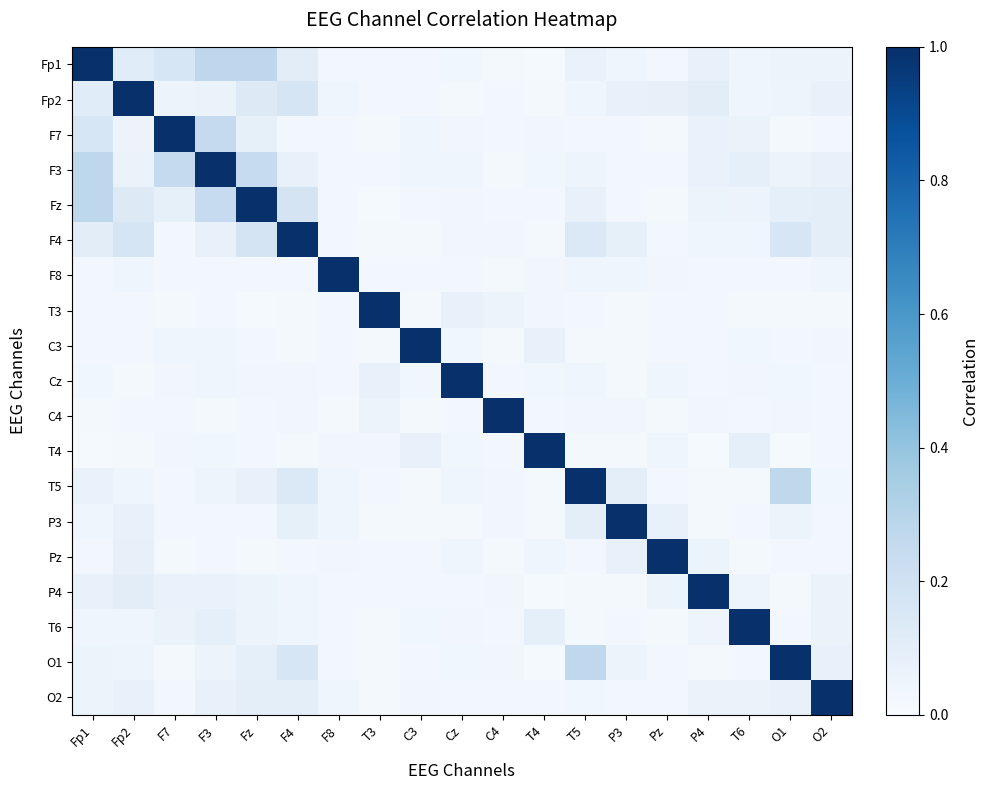

Which series has the largest range (max minus min)?

Fp1